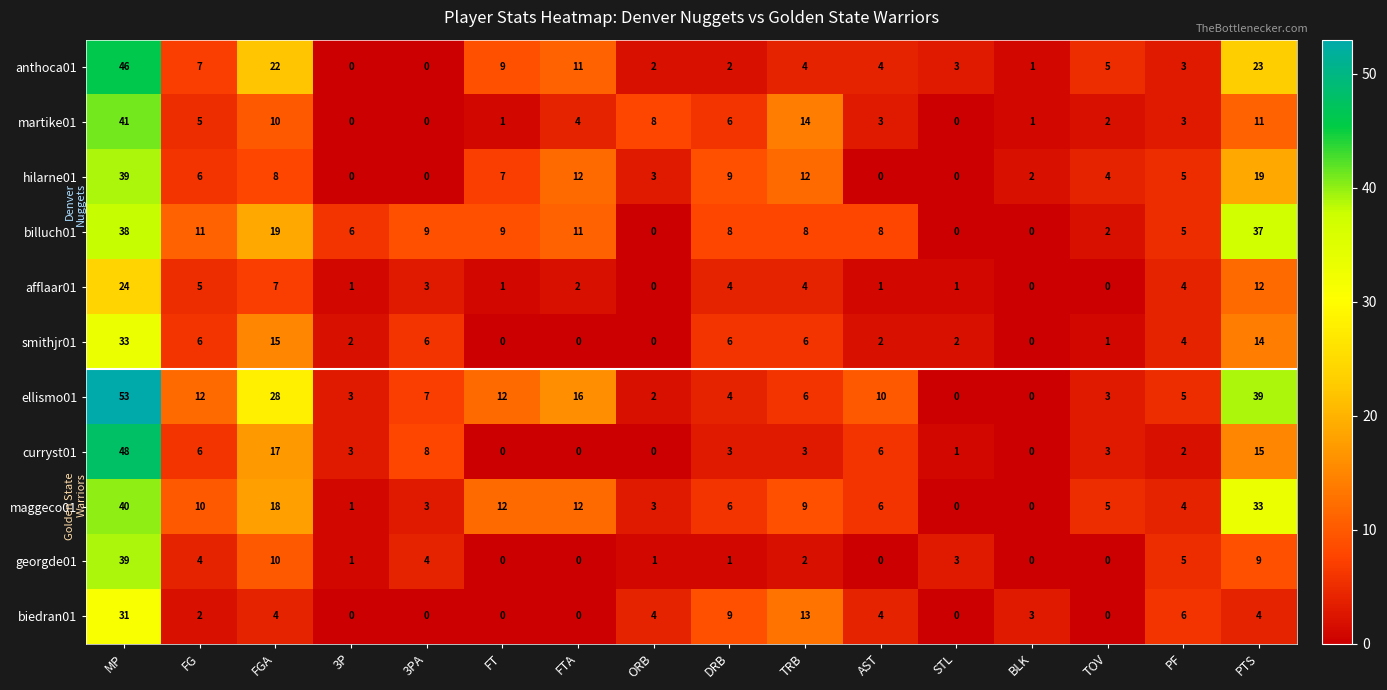

How many categories are shown in the chart?

16